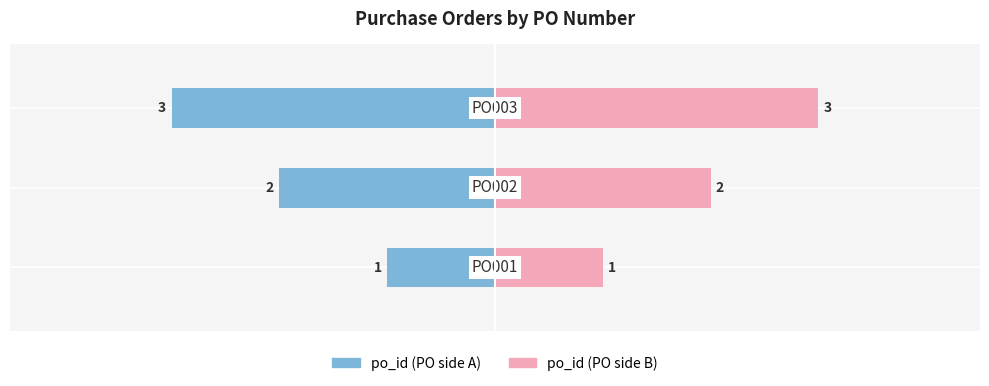

At how many categories does at least one series exceed 2?

1